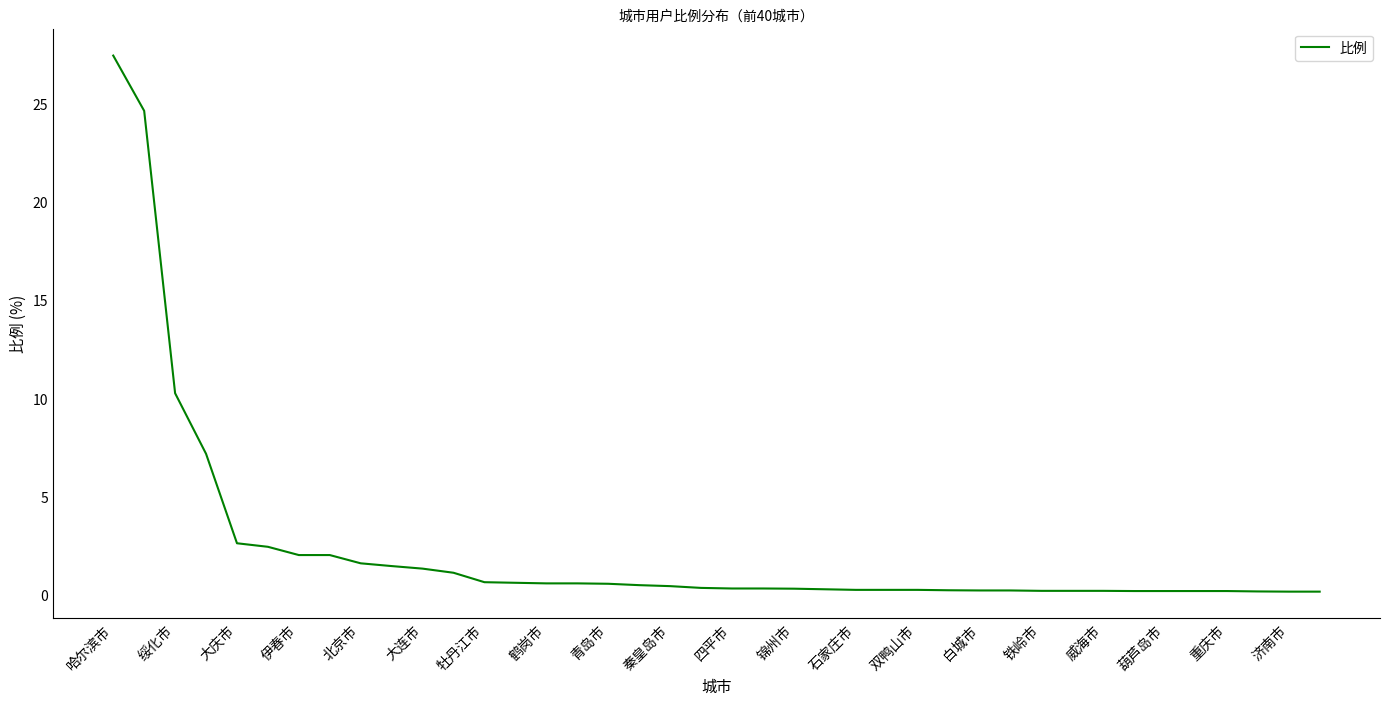

What is the difference between the maximum and minimum values?

27.3